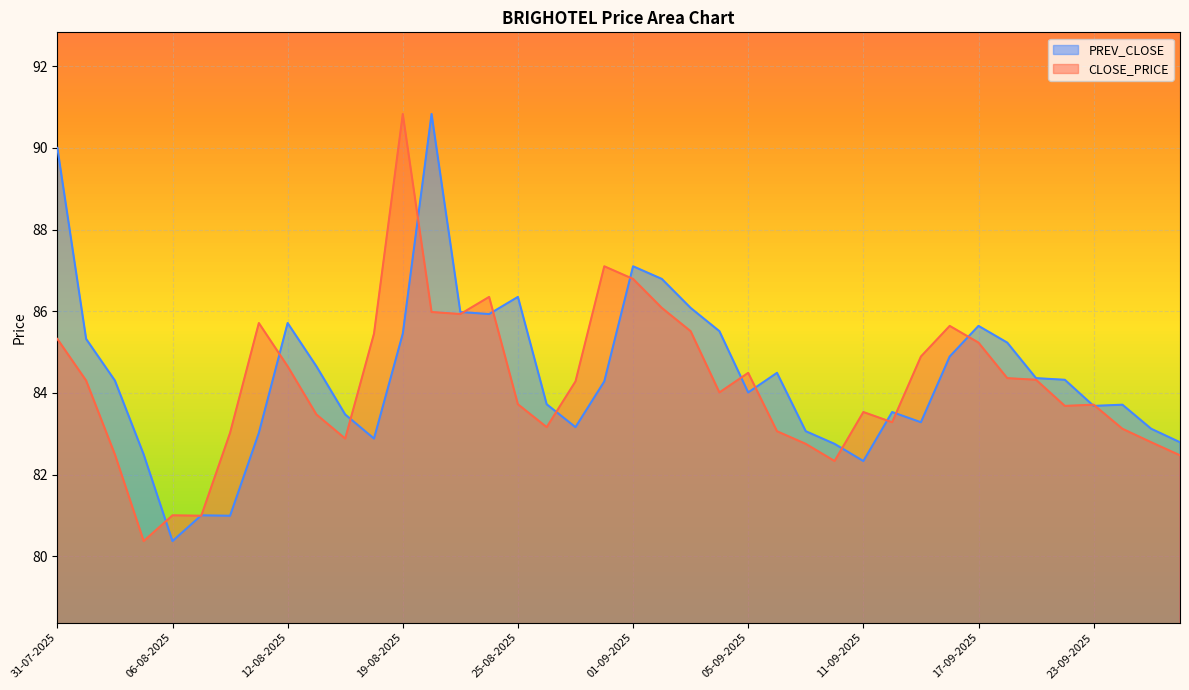

In CLOSE_PRICE, how many points are higher than both neighbors (excluding endpoints)?

9